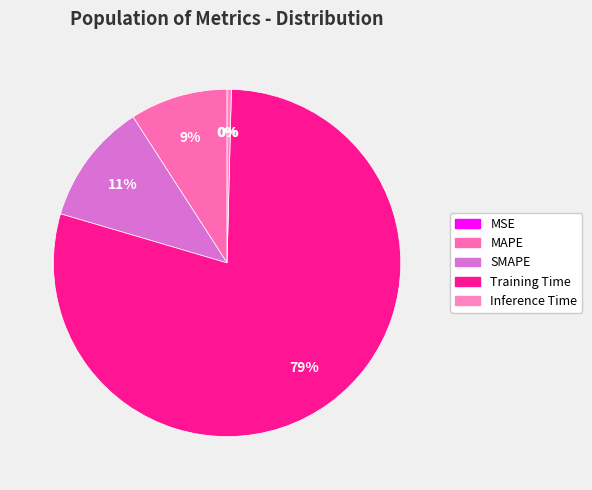

How many slices are in this pie chart?

5